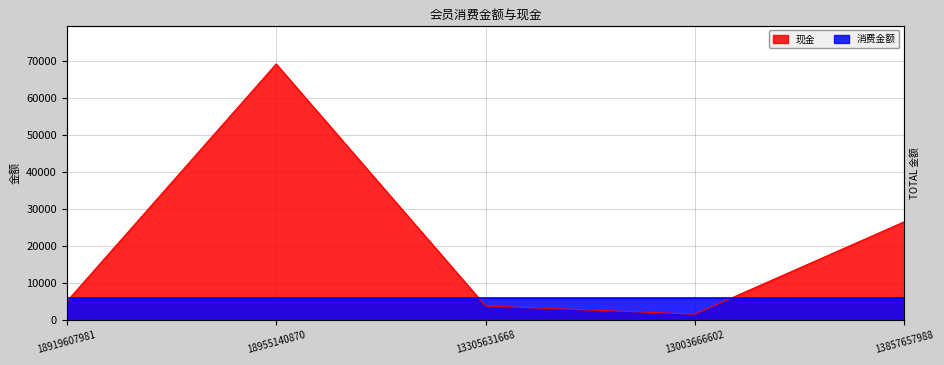

Reading left to right, list all the values displayed in this chart.

18919607981=5005	18955140870=69298	13305631668=3805	13003666602=1590	13857657988=26588